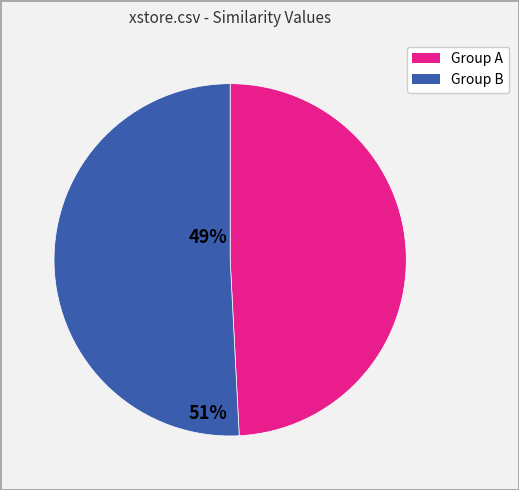

Does any single category account for the majority?

Yes